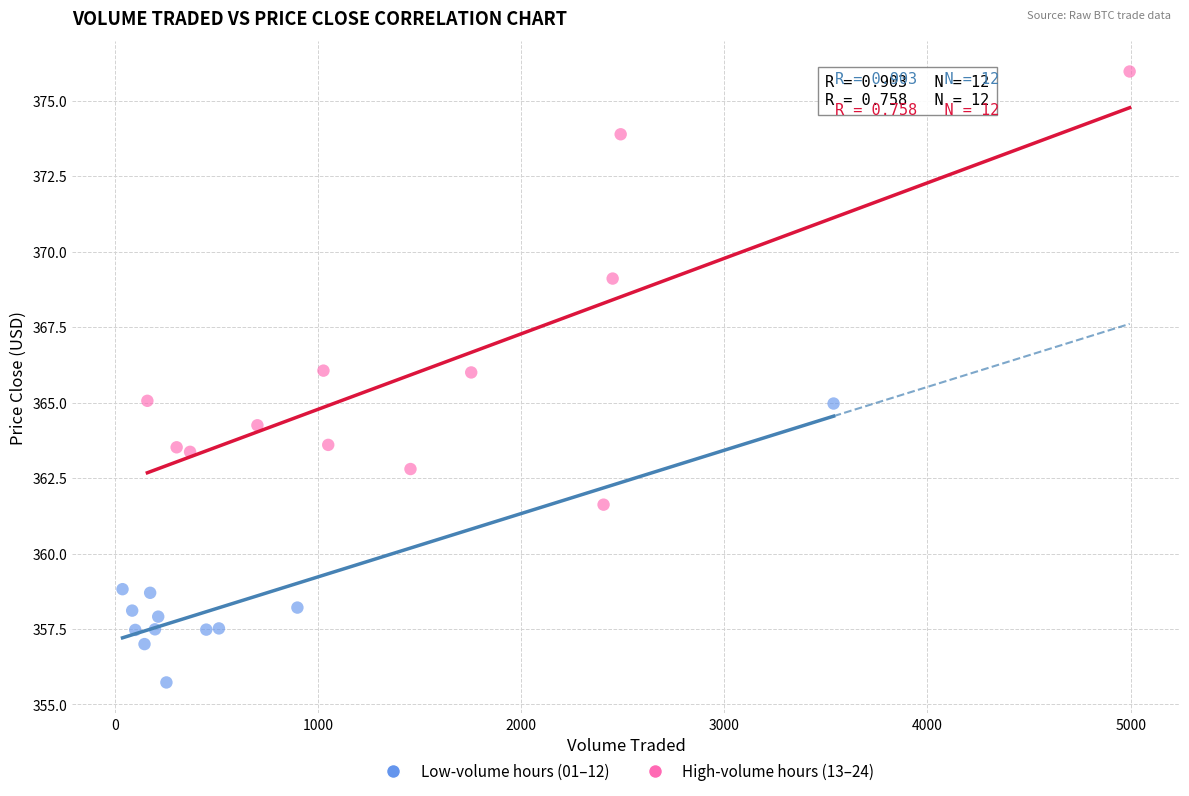

Which series reaches the maximum Y coordinate?

High-volume hours (13–24)